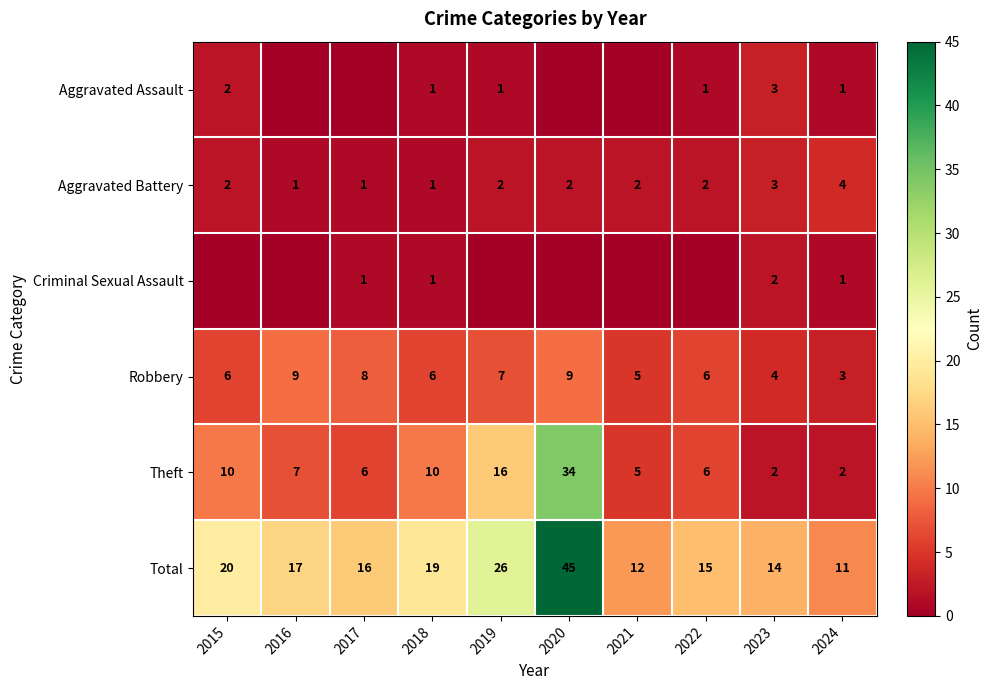

What is the difference between the Aggravated Assault values at 2015 and 2019?

1